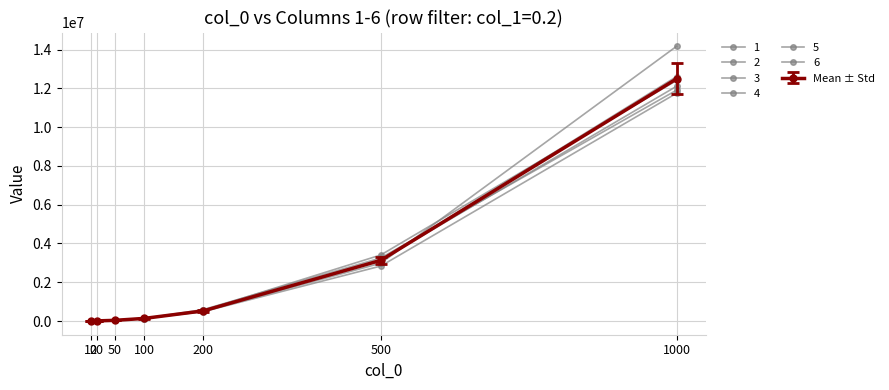

What is the difference between the maximum and minimum values in the 3 series?

12106043